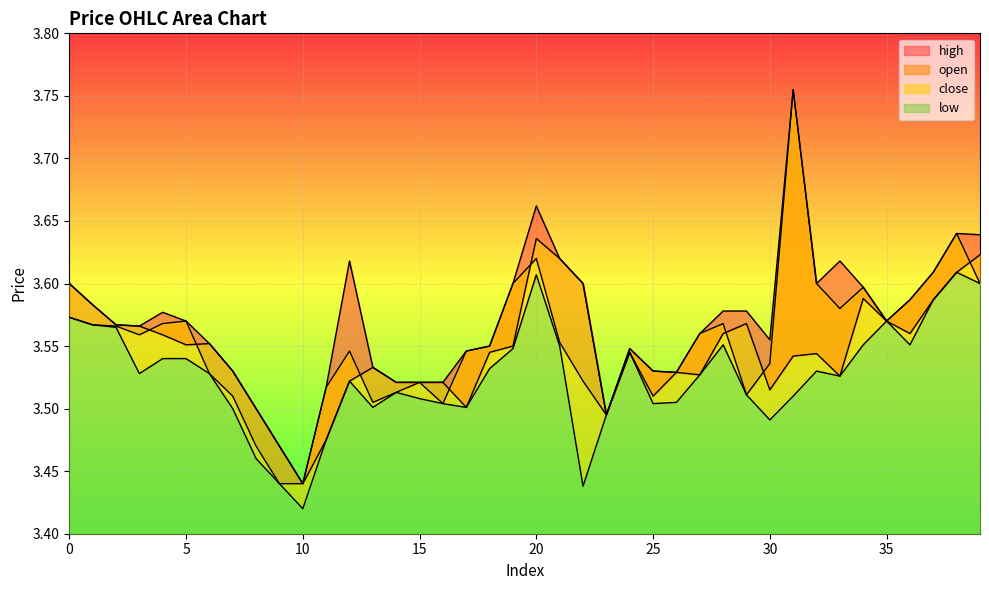

What is the difference between the maximum and minimum values in the open series?

0.2